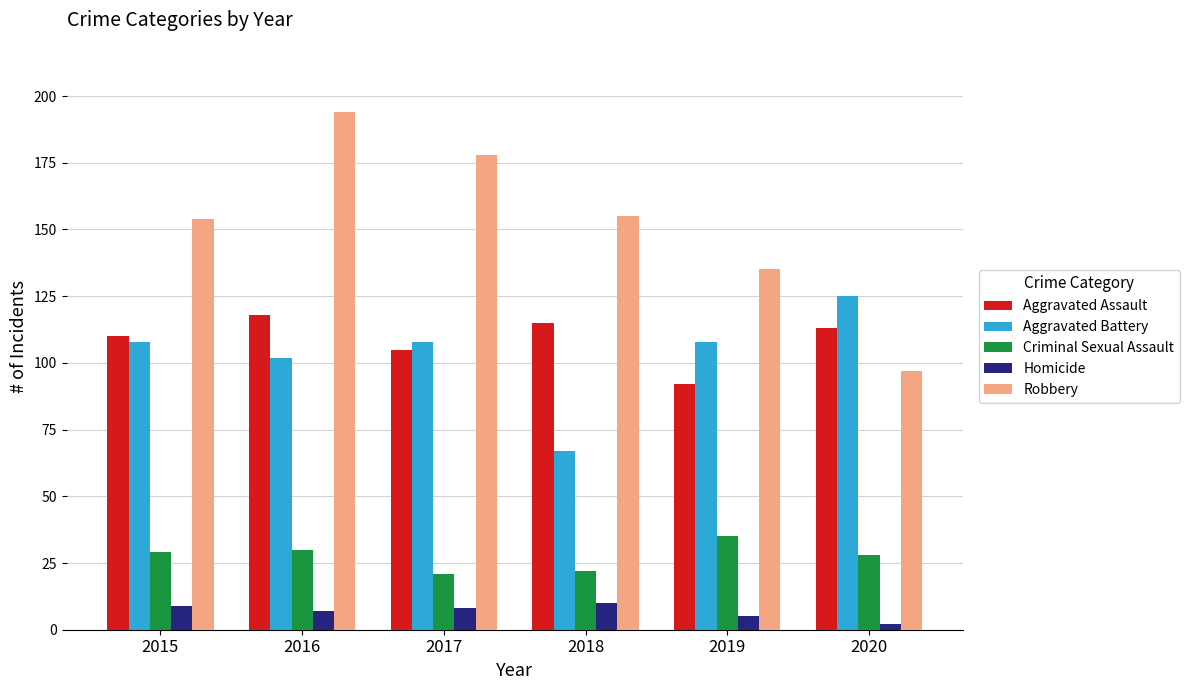

What is the total value across all series at 2017?

420